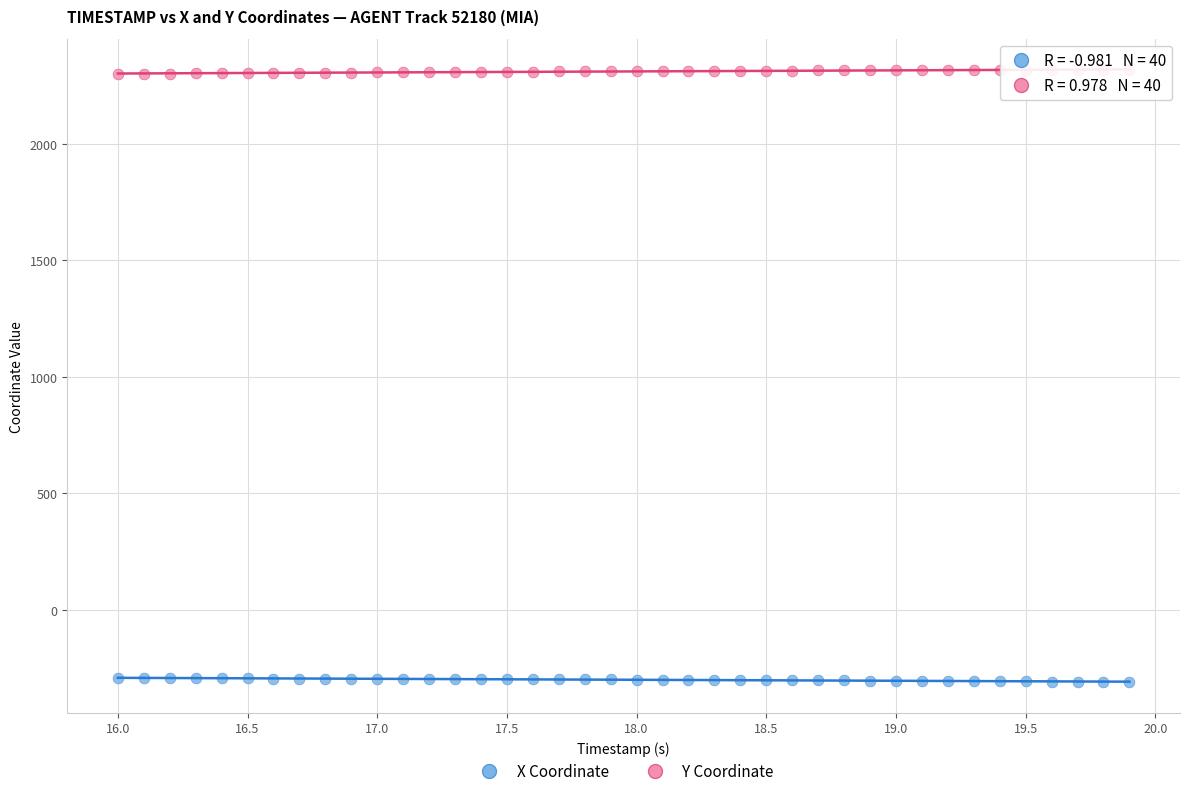

Which series reaches the minimum Y coordinate?

X Coordinate